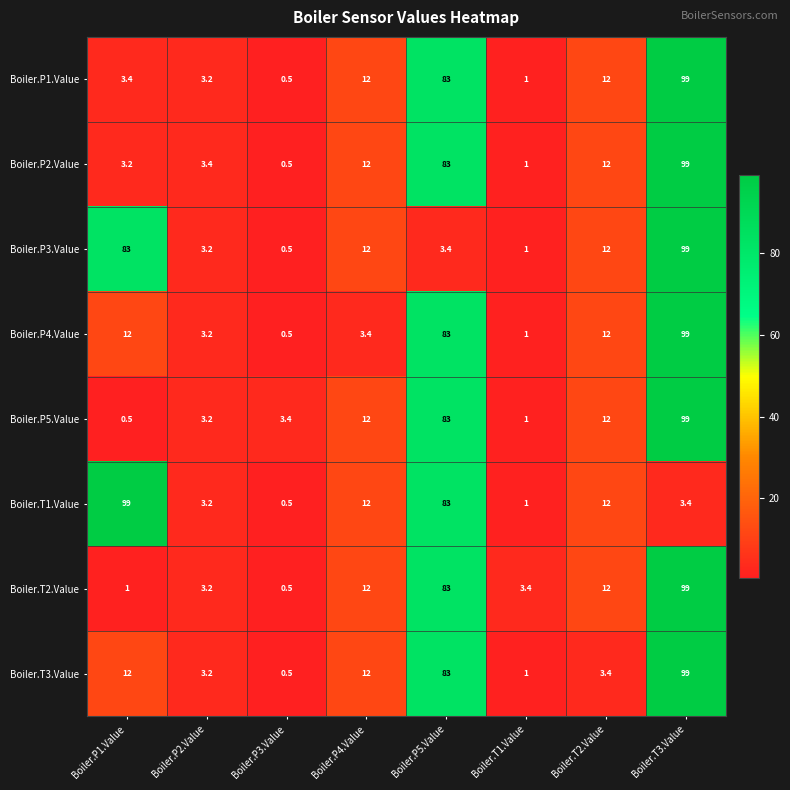

What is the lowest value of the Boiler.P1.Value series?

0.5